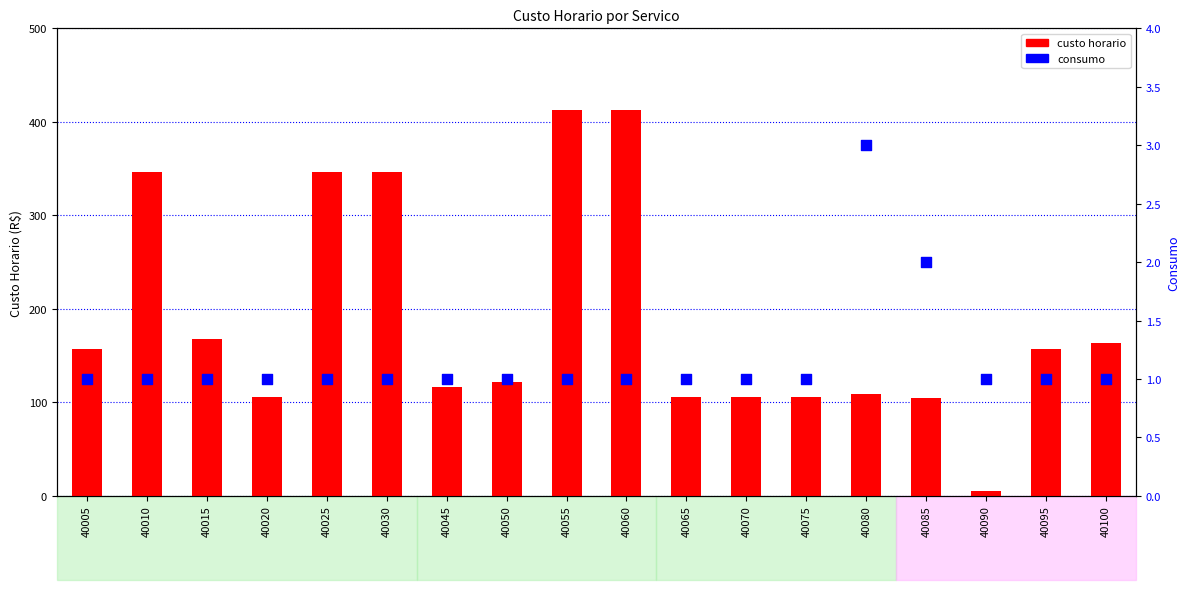

Is the value of custo horario at 40055 greater than the value of consumo at 40055?

Yes